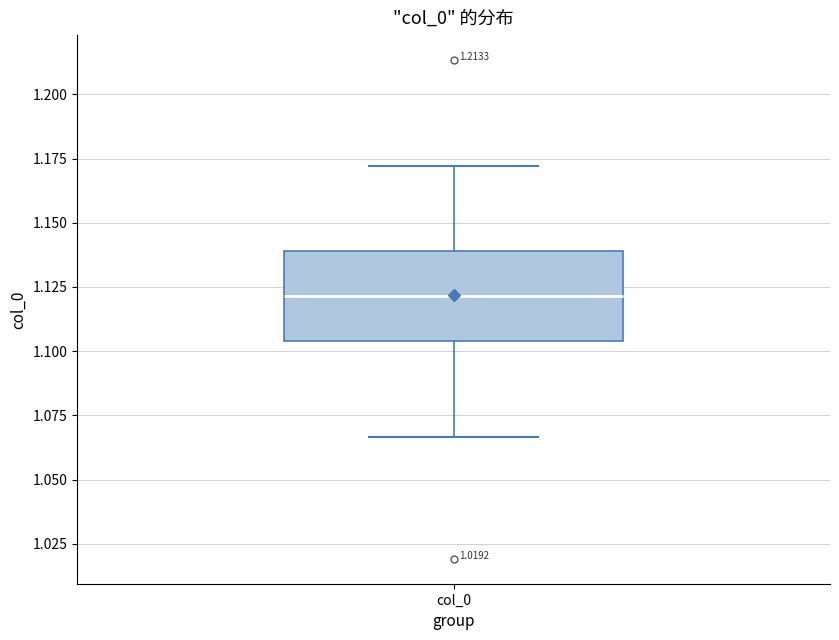

Where does the lower whisker of the box for col_0 end on the y-axis? The values are not printed on the chart, so give them approximately, as read against the axis.

1.065